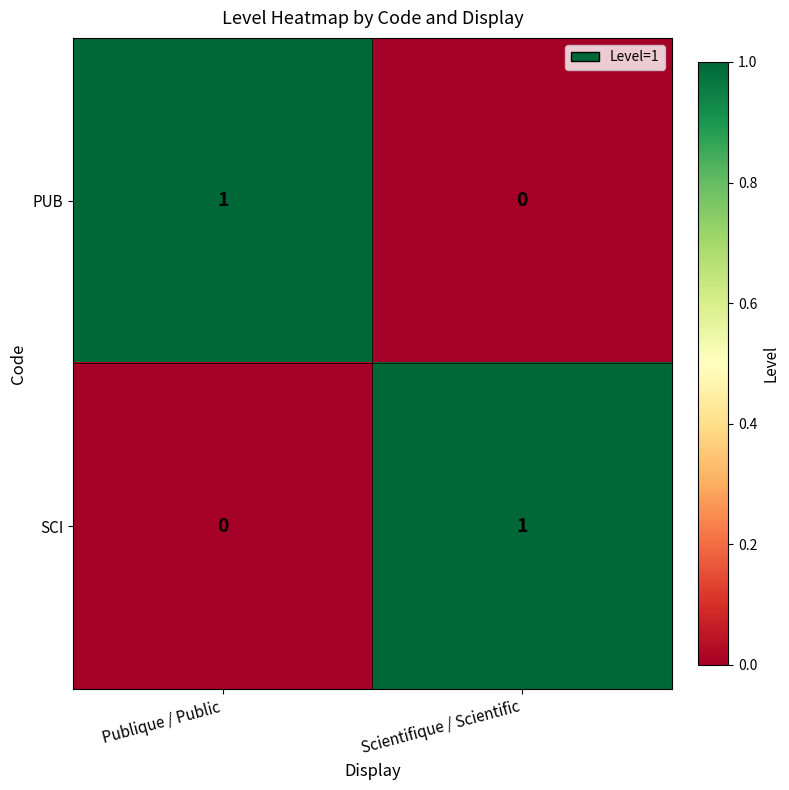

What is the maximum value shown in the chart?

1